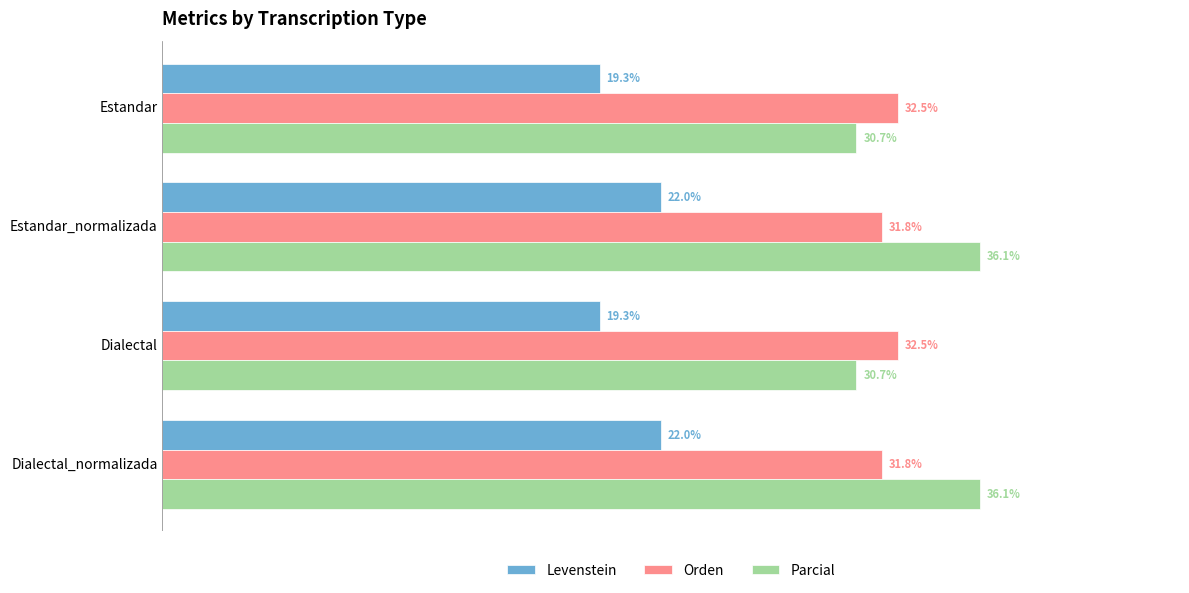

Rank the series at Estandar_normalizada from lowest to highest value.

Levenstein, Orden, Parcial